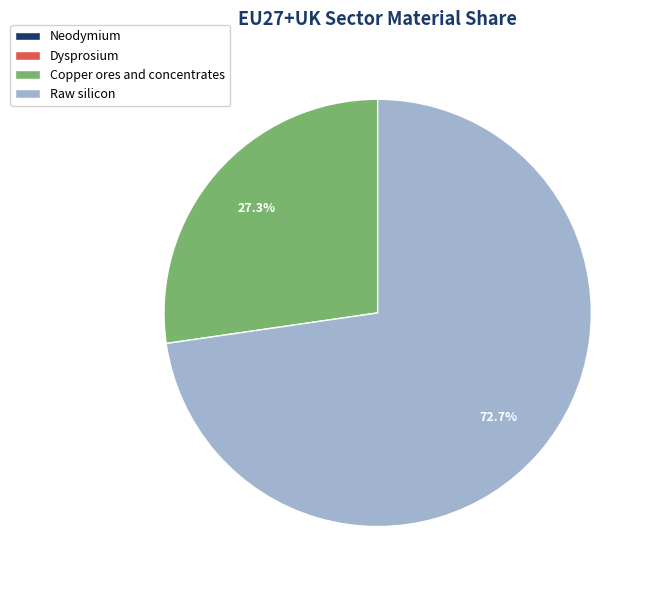

Which slice represents more than half of the pie?

Raw silicon